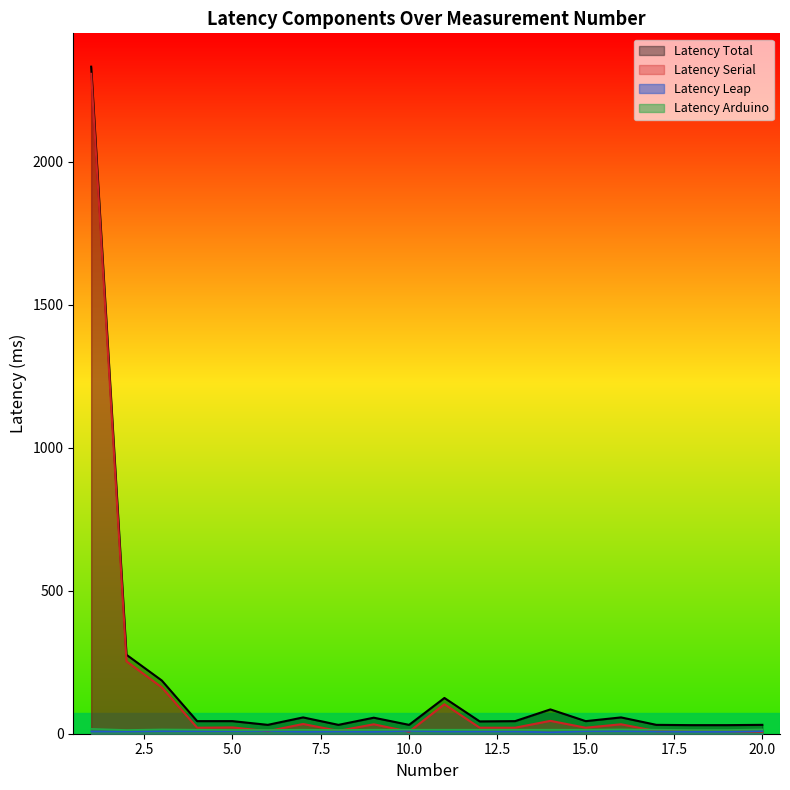

The value of Latency Arduino at 11 is 6.6. True or false?

False